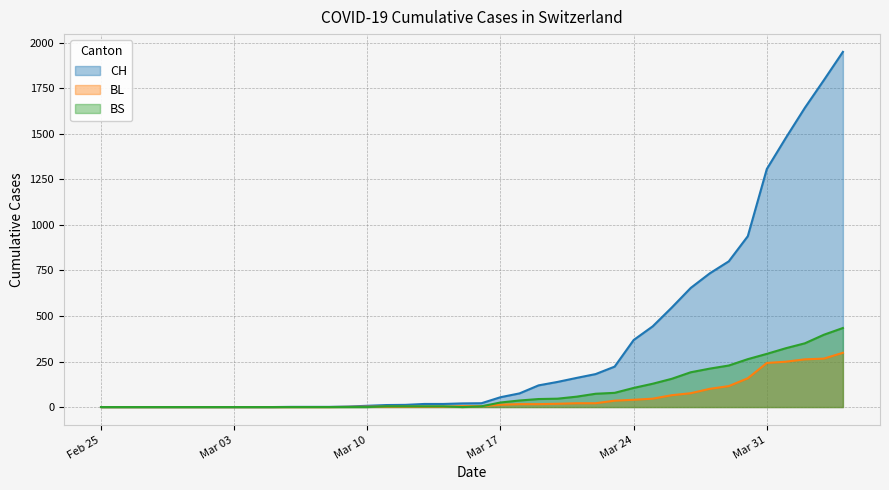

What is the value of the BS point at the 36th from the left?

292